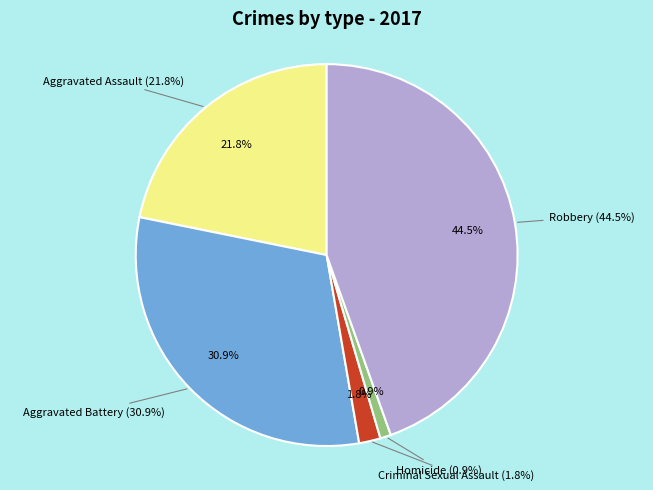

Do Homicide and Robbery together represent more than half of the pie?

No